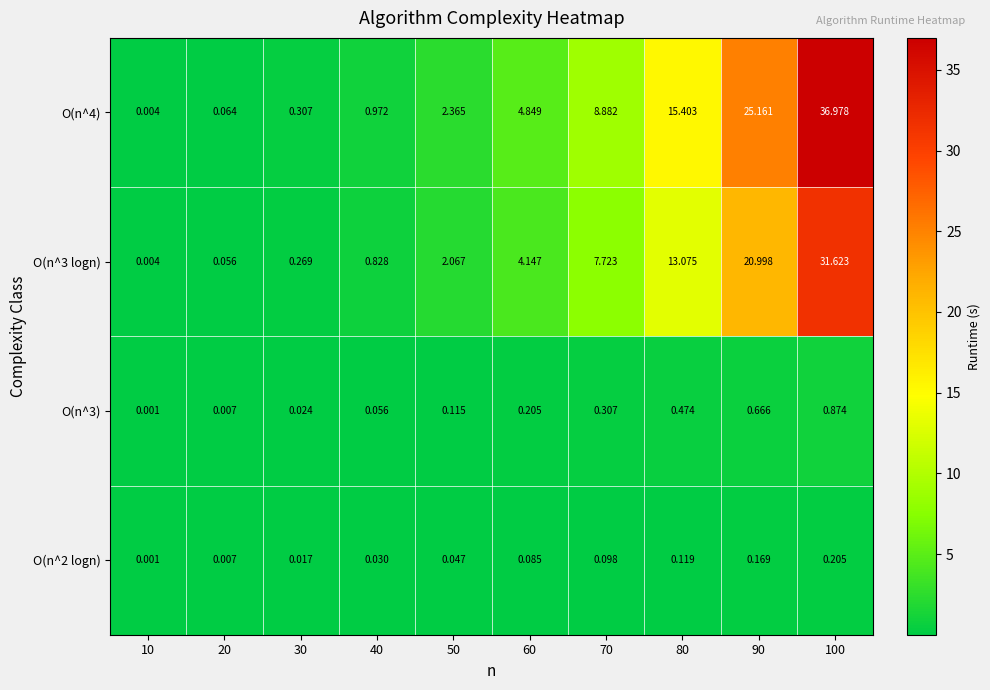

How many series are shown in this chart?

4